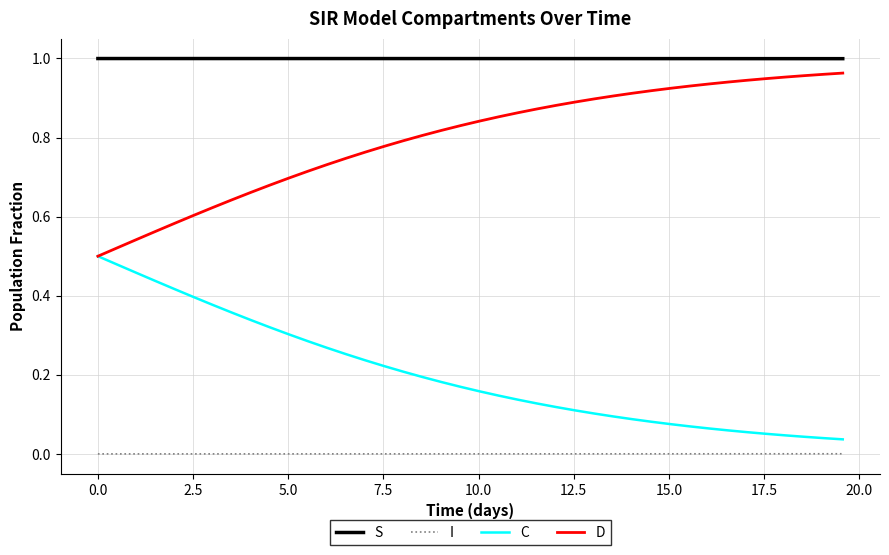

Rank the series by their average value, from lowest to highest.

I, C, D, S